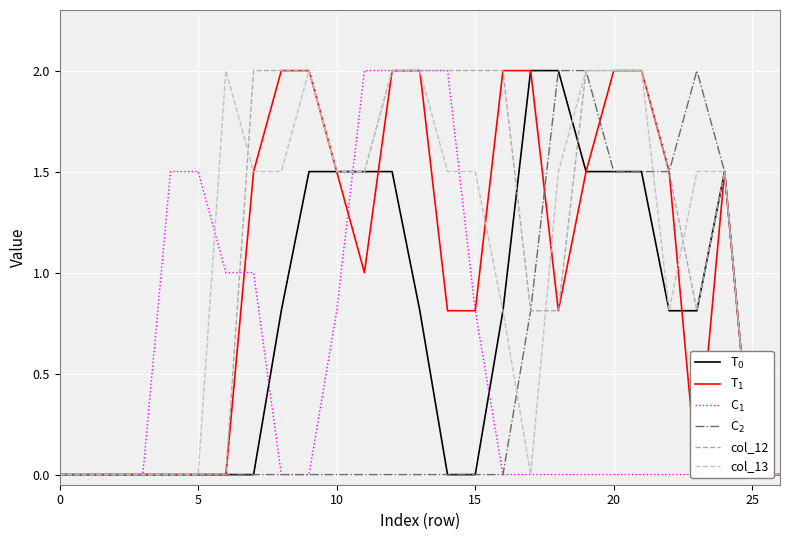

True or false: C$_2$ has a value of 1.0 at 13.

False